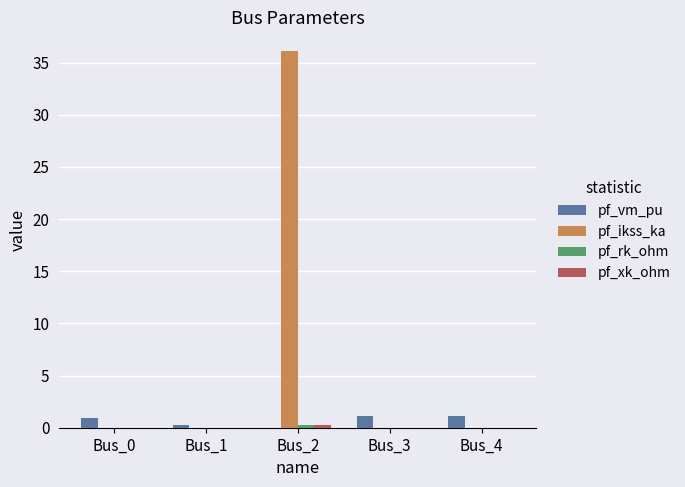

Which series has the largest total across all categories?

pf_ikss_ka